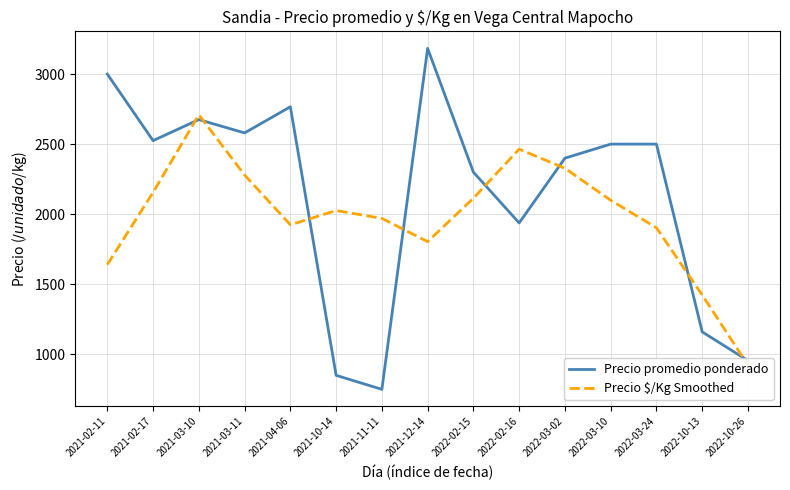

List the labels in order of Precio promedio ponderado value, largest first.

2021-12-14, 2021-02-11, 2021-04-06, 2021-03-10, 2021-03-11, 2021-02-17, 2022-03-10, 2022-03-24, 2022-03-02, 2022-02-15, 2022-02-16, 2022-10-13, 2022-10-26, 2021-10-14, 2021-11-11